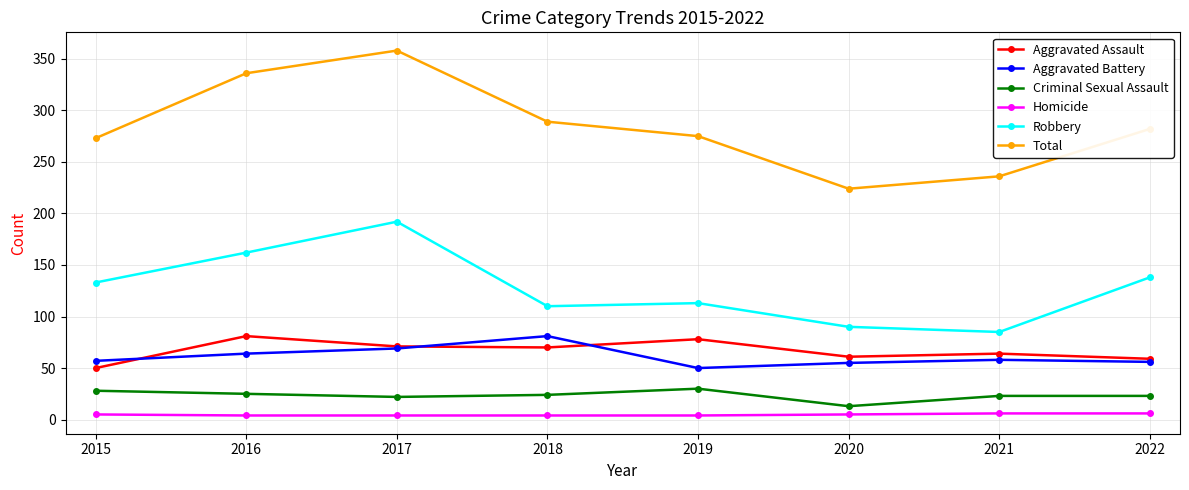

At how many categories does at least one series exceed 287?

3